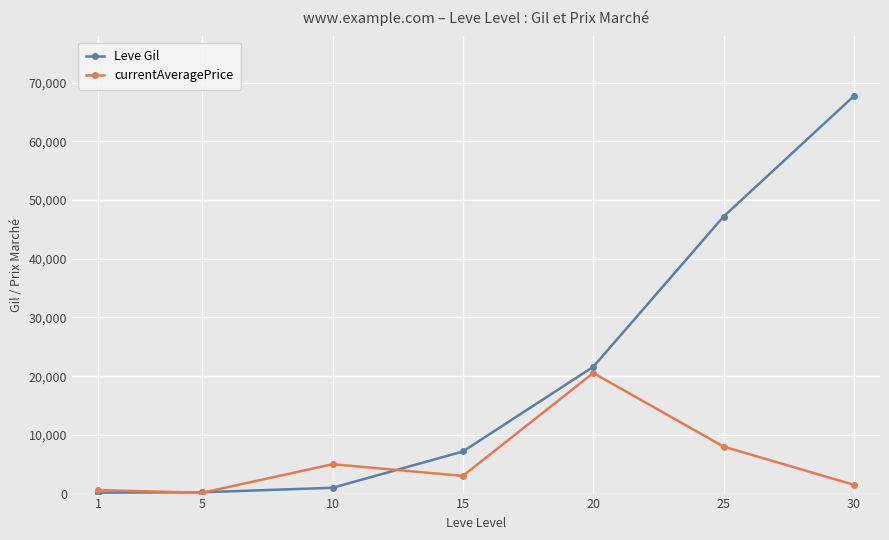

At which category is the sum across all series the highest?

30